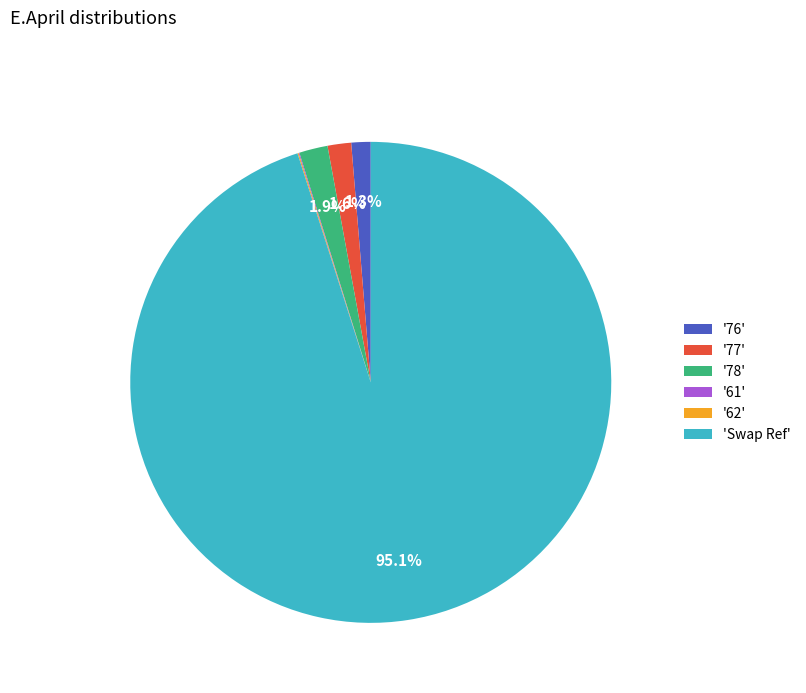

Which slice is the largest?

'Swap Ref'